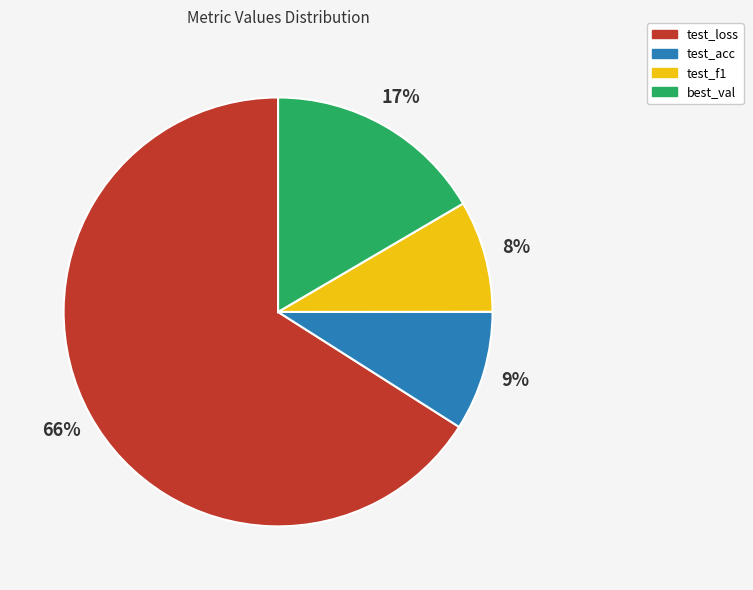

To the nearest percent, what portion does test_acc represent?

9%